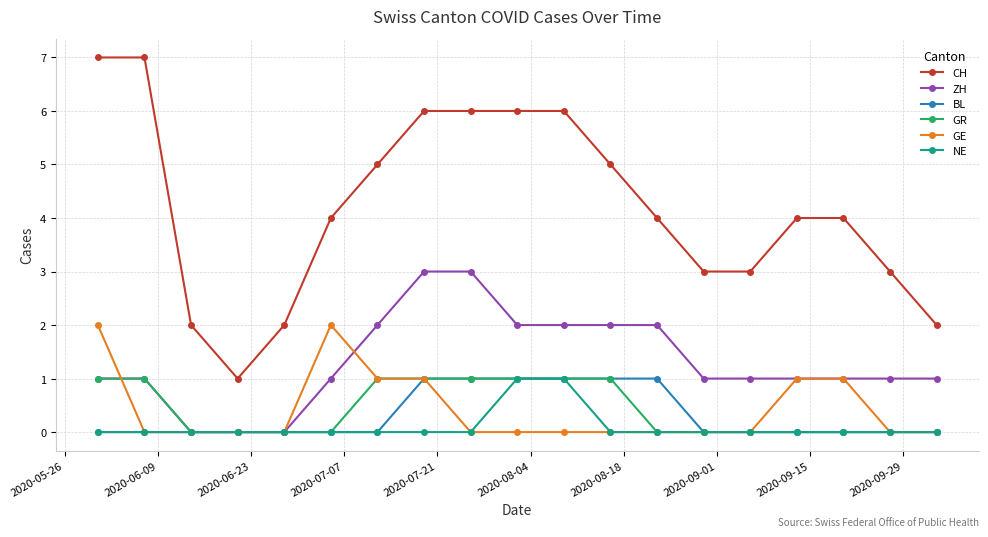

Reading left to right, list all the values displayed in this chart.

CH: 7	7	2	1	2	4	5	6	6	6	6	5	4	3	3	4	4	3	2
ZH: 1	1	0	0	0	1	2	3	3	2	2	2	2	1	1	1	1	1	1
BL: 0	0	0	0	0	0	0	1	1	1	1	1	1	0	0	0	0	0	0
GR: 1	1	0	0	0	0	1	1	1	1	1	1	0	0	0	0	0	0	0
GE: 2	0	0	0	0	2	1	1	0	0	0	0	0	0	0	1	1	0	0
NE: 0	0	0	0	0	0	0	0	0	1	1	0	0	0	0	0	0	0	0